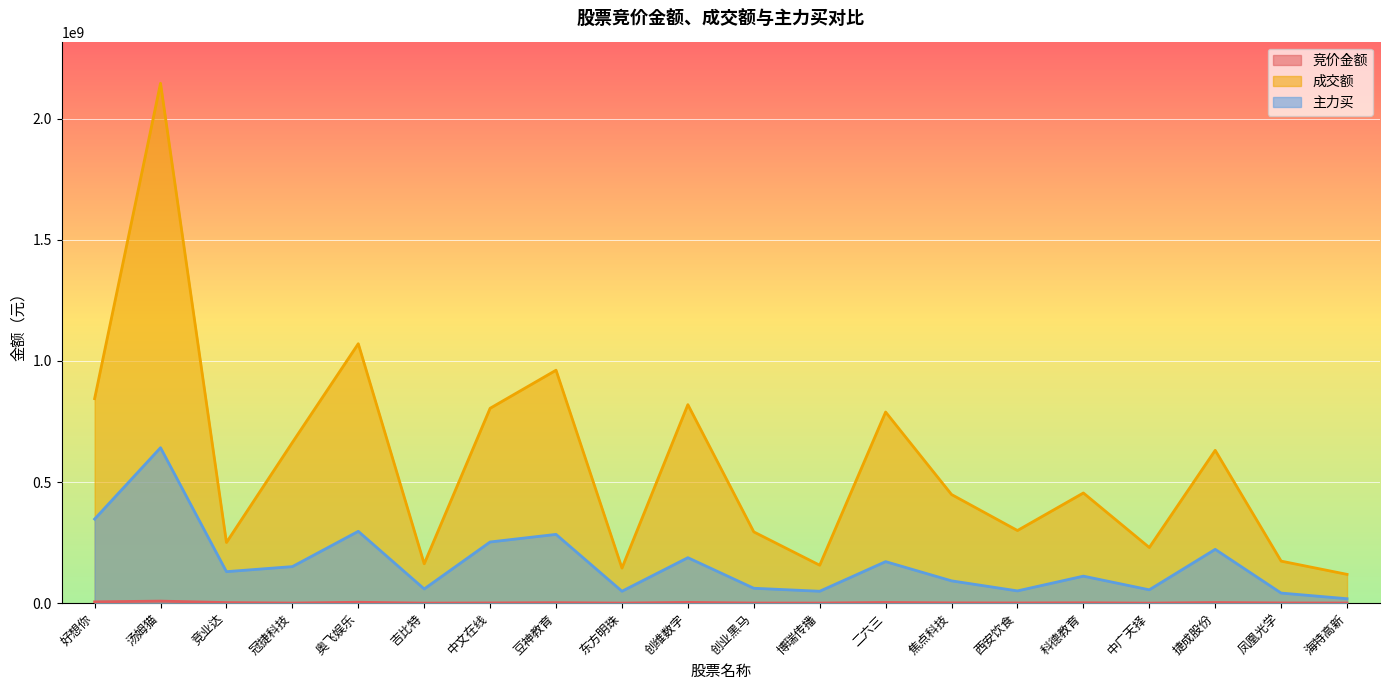

How many lines are shown in the chart?

3